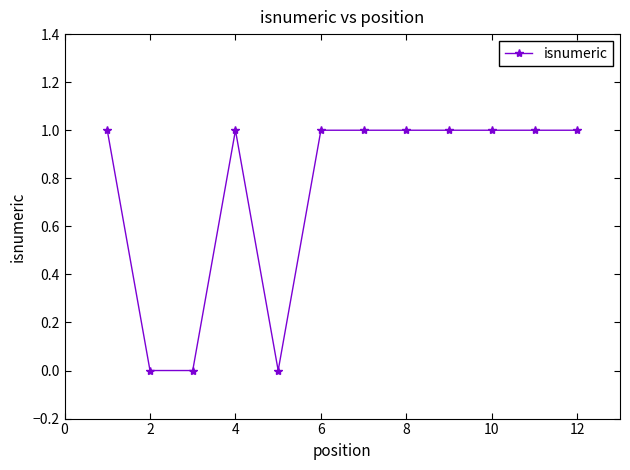

True or false: there are more than 0 points higher than both neighbors.

True